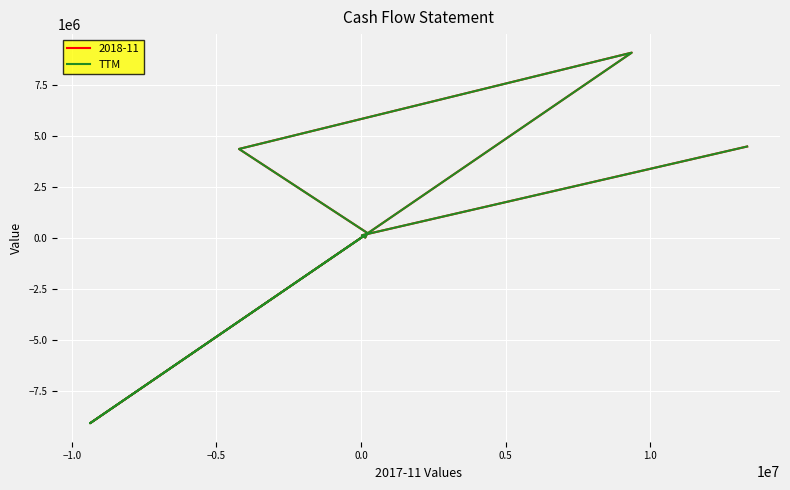

What is the minimum value shown in the chart?

-9061000